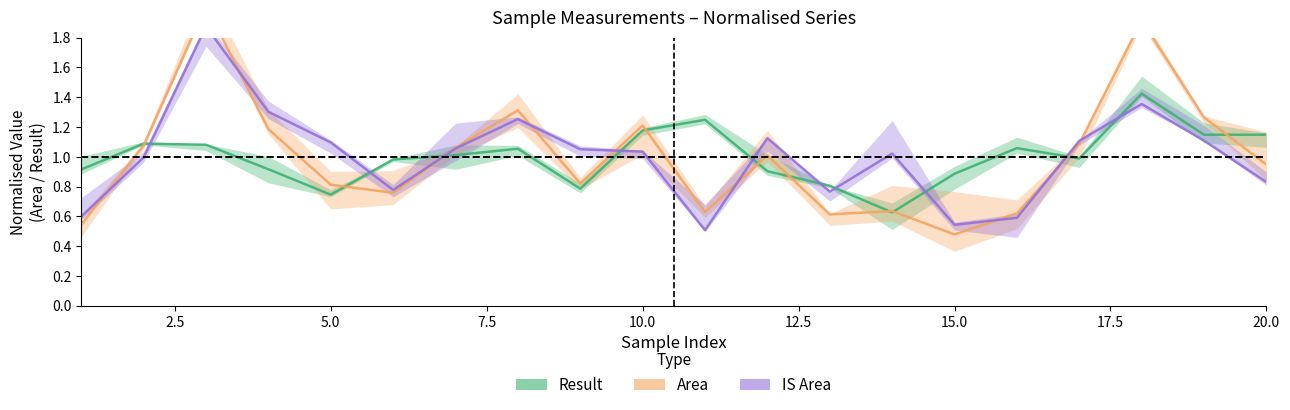

What is the value of the Area point at the 5th from the left?

0.8